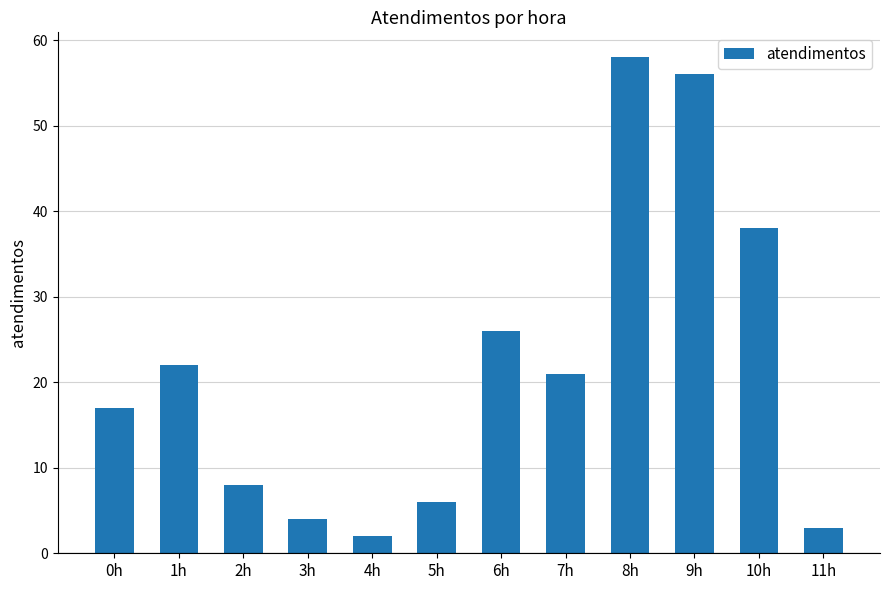

Read the value at 0h.

17